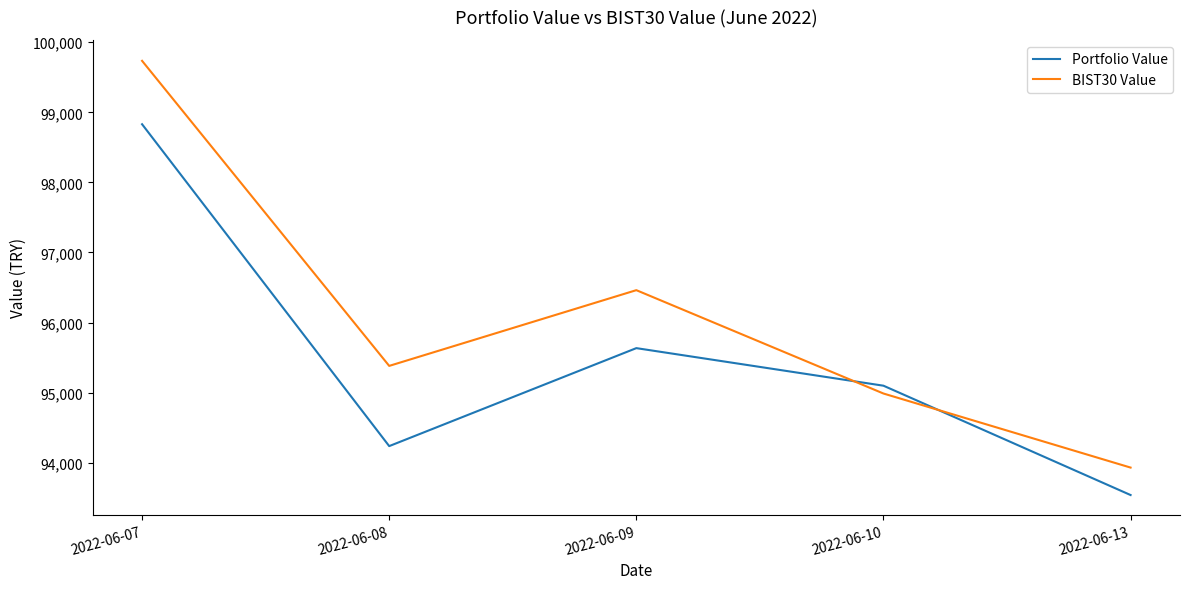

Where is BIST30 Value nearest to the value 96832?

2022-06-09